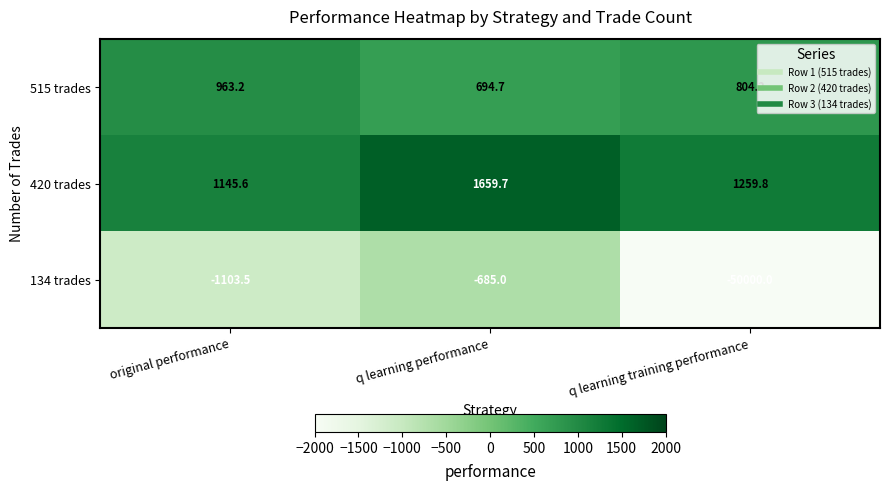

How many data points in 420 trades are above 1259?

2